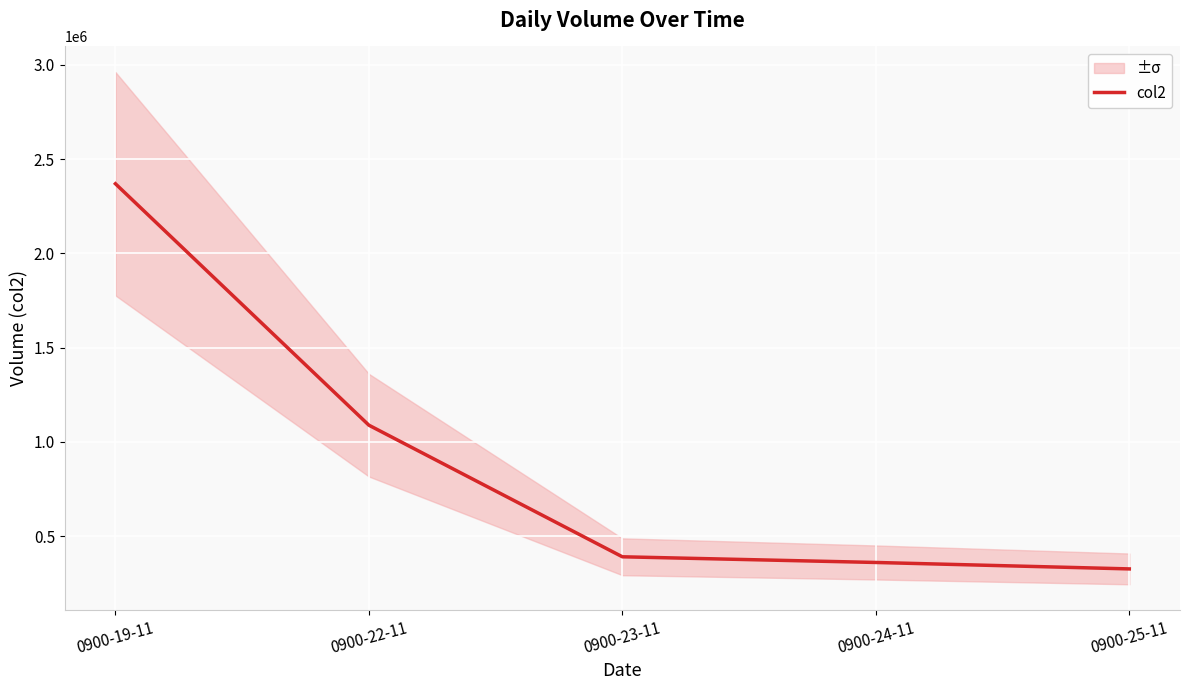

True or false: the data shows 360844 at 0900-24-11.

True